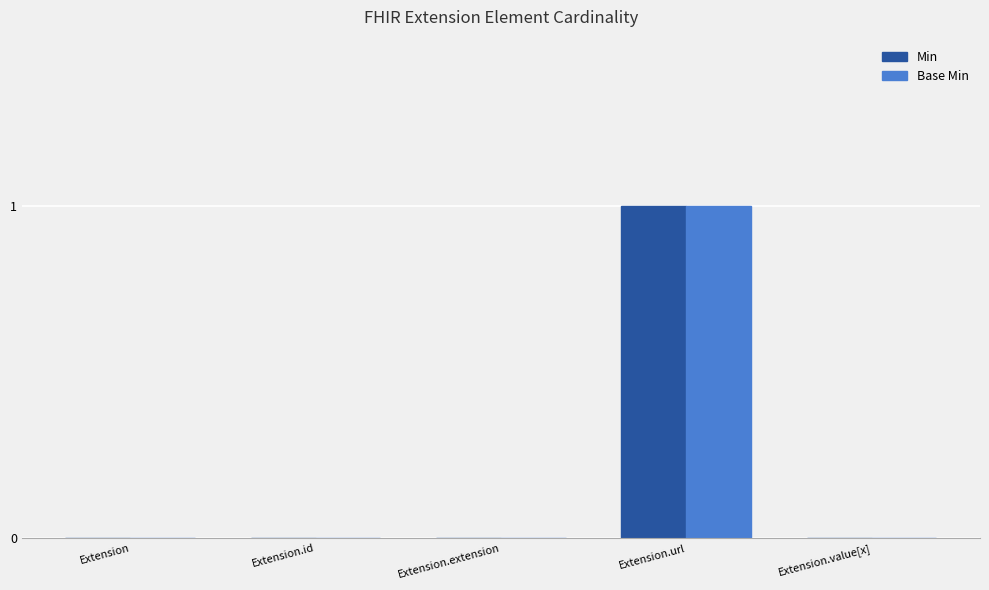

The Base Min series shows 1 at Extension.url. True or false?

True